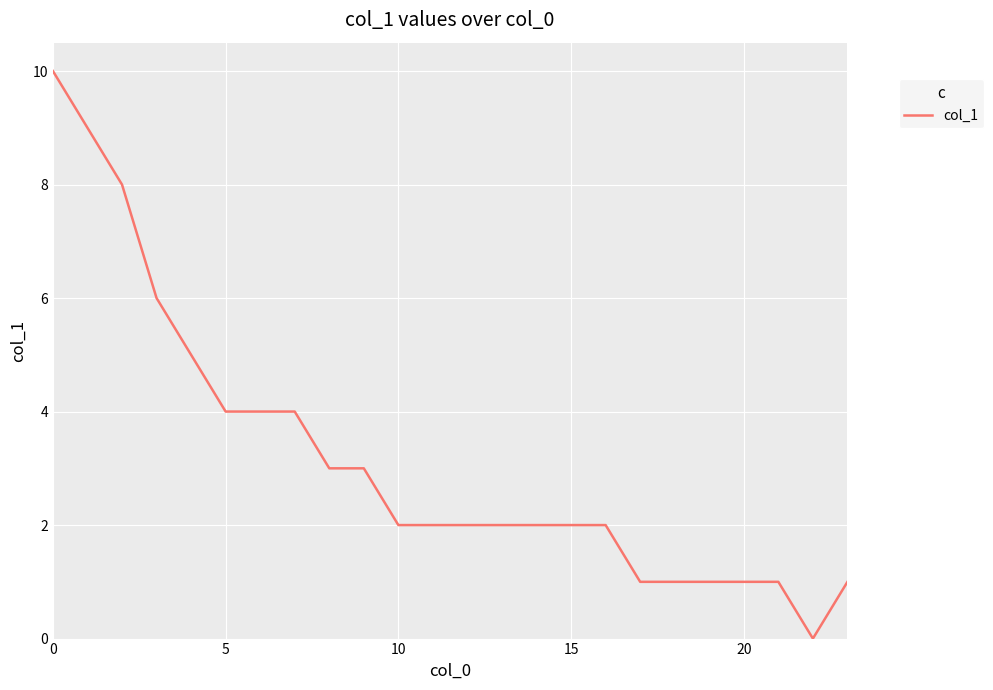

What is the difference between the maximum and minimum values?

10